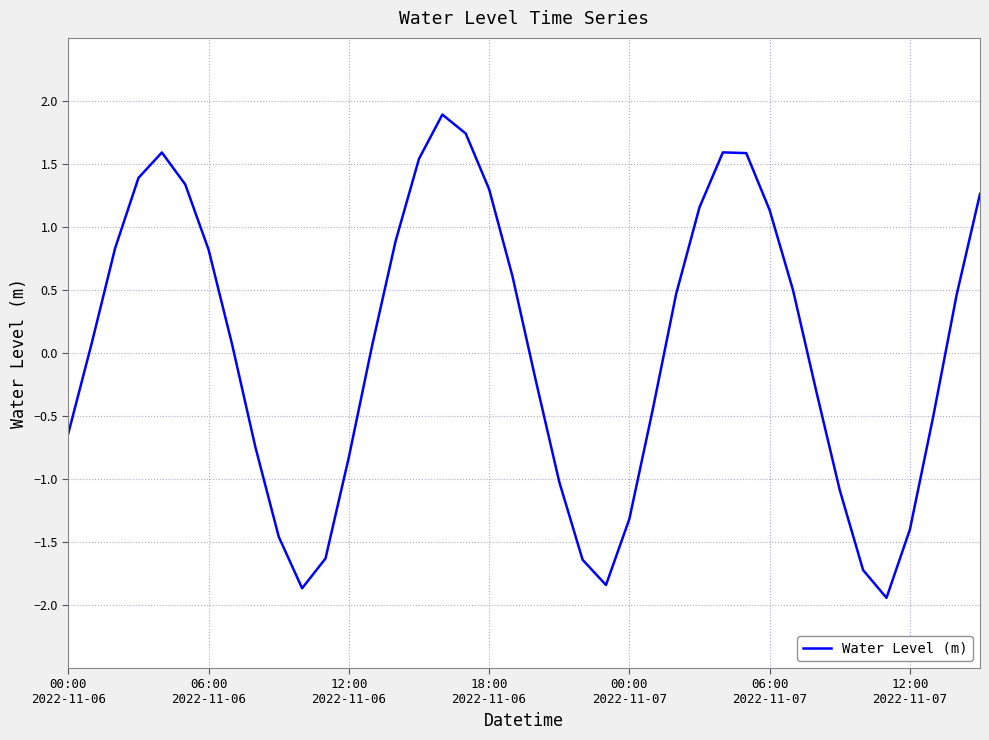

What is the maximum value shown in the chart?

1.9